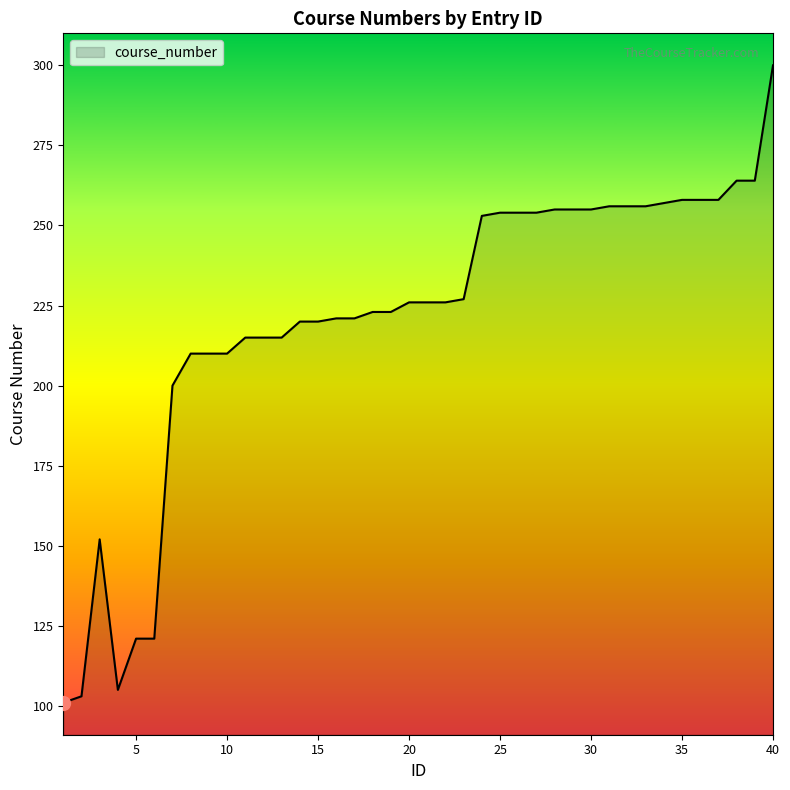

What is the difference between the maximum and minimum values?

199